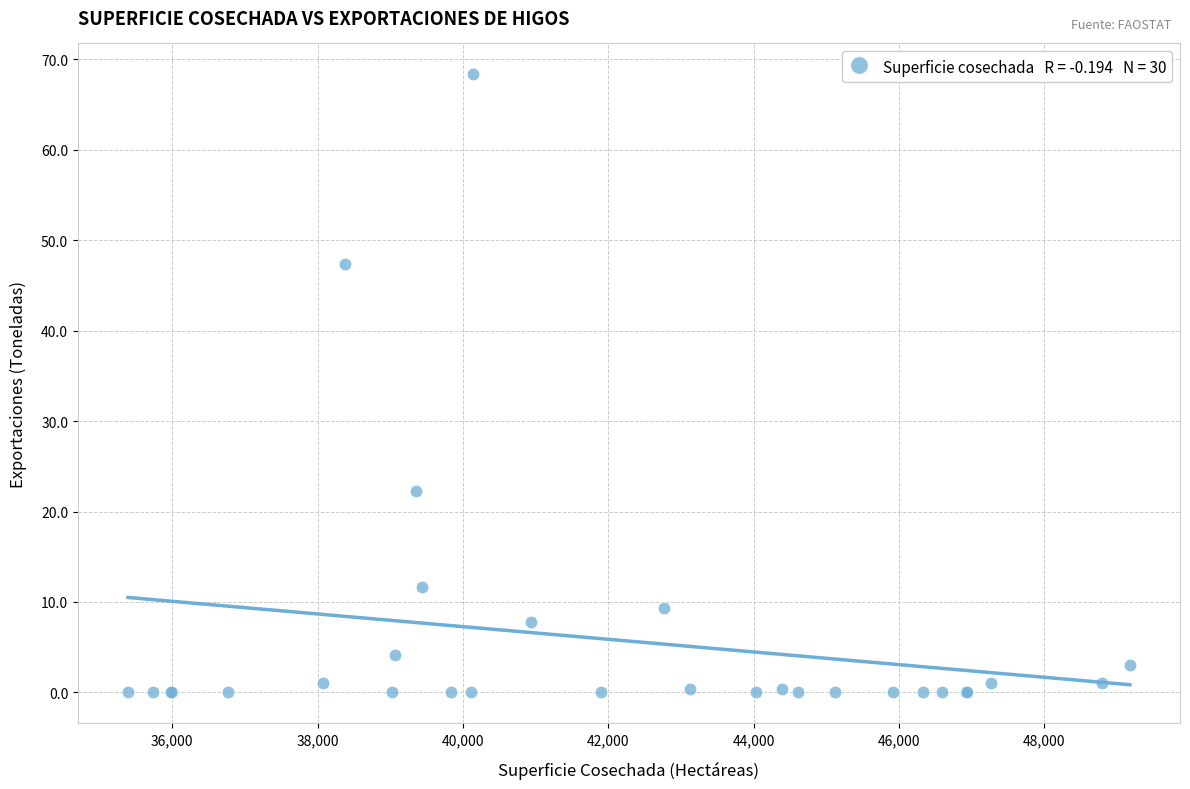

What Y value in the scatter plot is closest to 34?

22.3